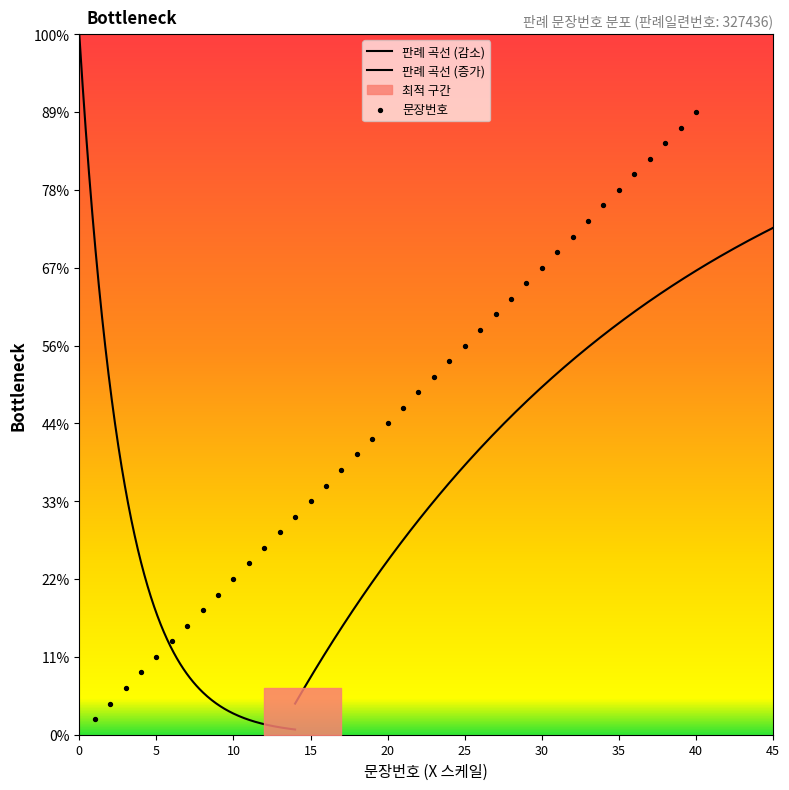

Approximately how many times larger is the value at 14 compared to 21?

0.7